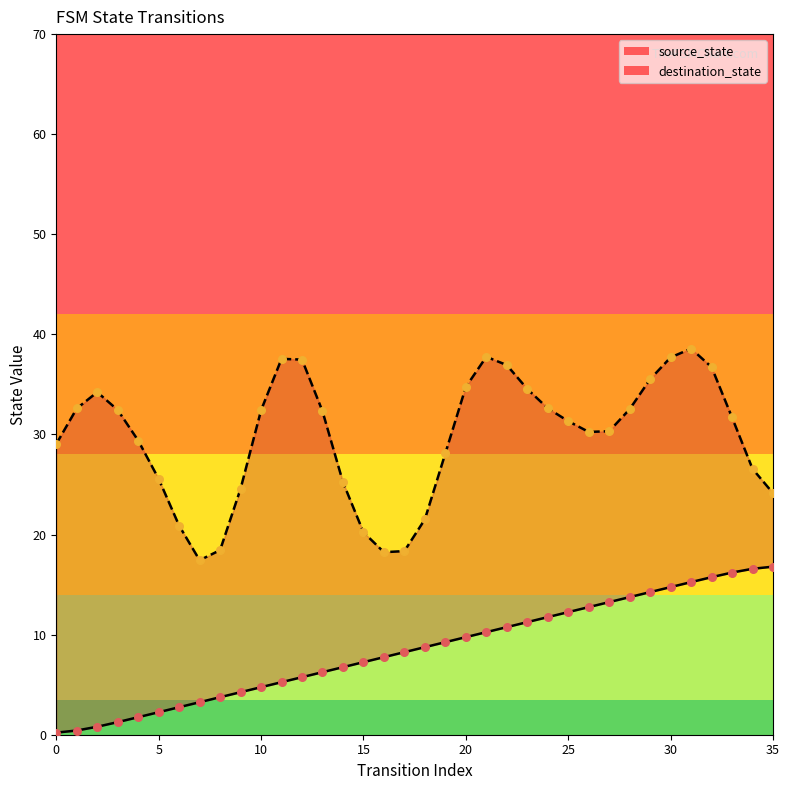

Which series contains the highest Y value?

destination_state